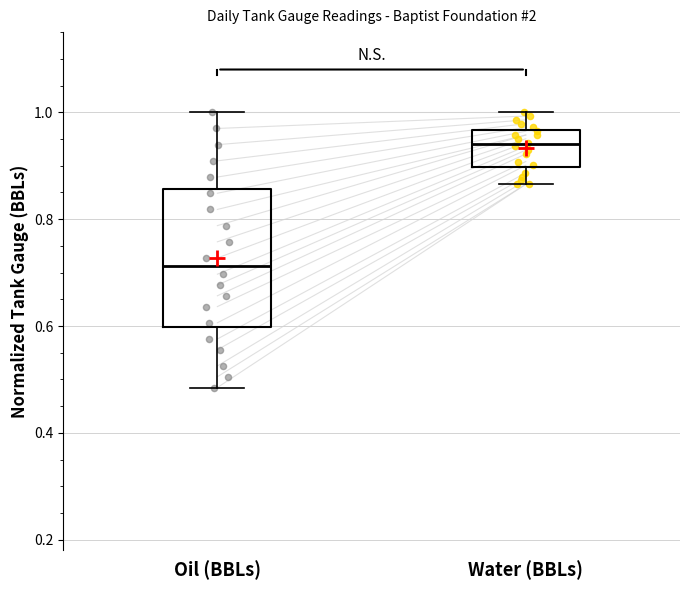

Where does the median line of the box for Water (BBLs) sit on the y-axis? The values are not printed on the chart, so give them approximately, as read against the axis.

0.94